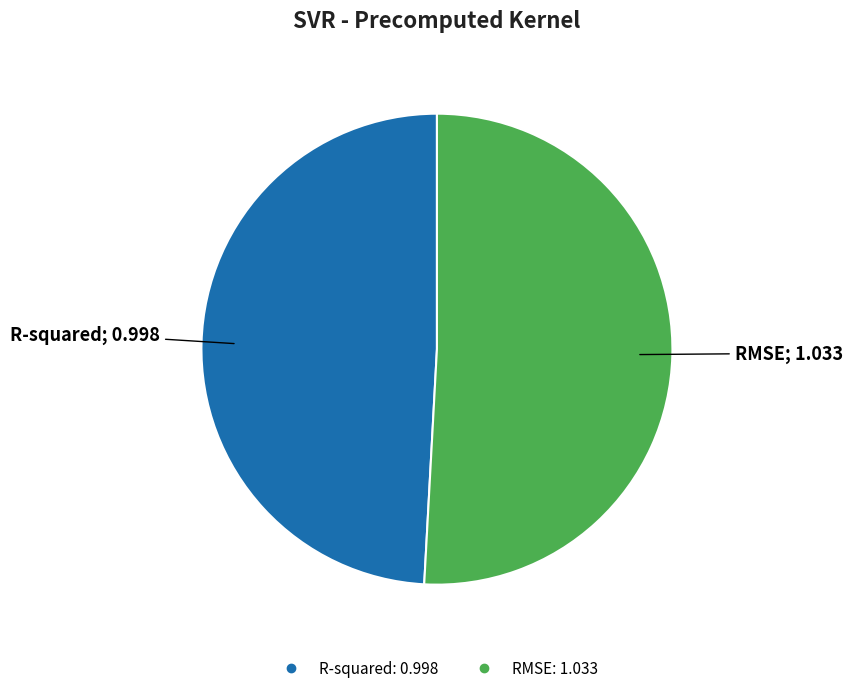

Rank the categories by value from highest to lowest.

RMSE, R-squared